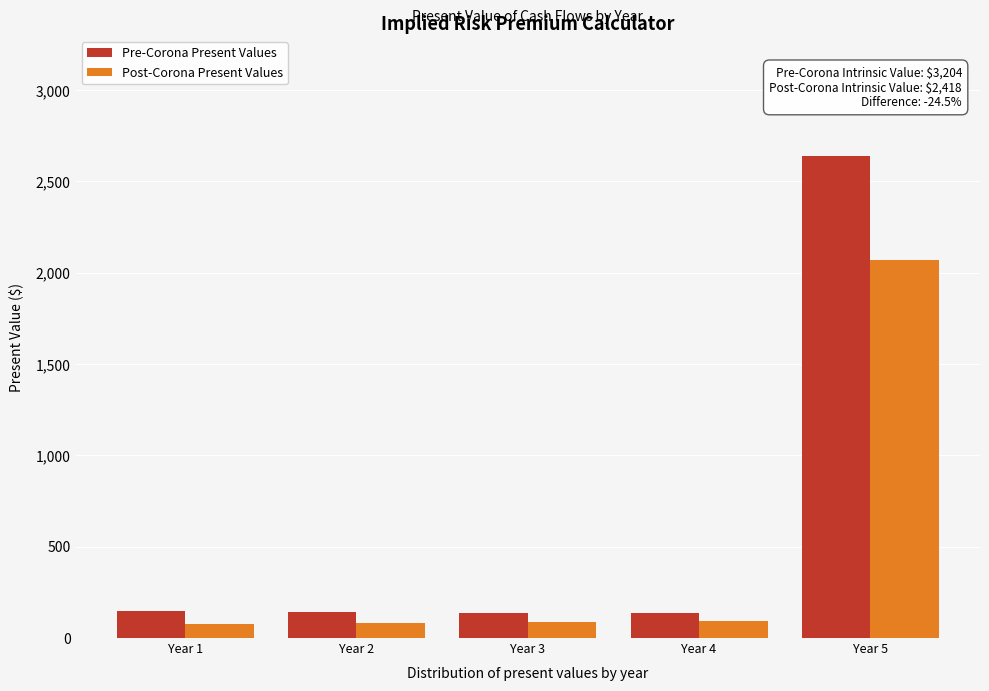

List the series in order of their peak value, highest first.

Pre-Corona Present Values, Post-Corona Present Values